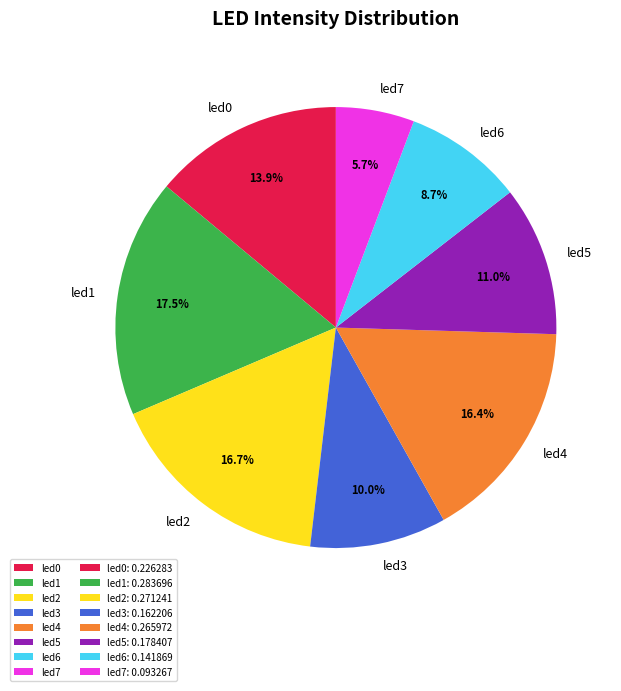

To the nearest percent, what percentage of the pie is led5?

11%